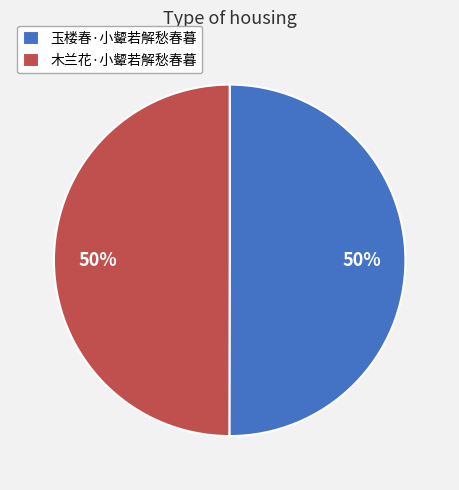

True or false: 木兰花·小颦若解愁春暮 accounts for 37% of the total.

False